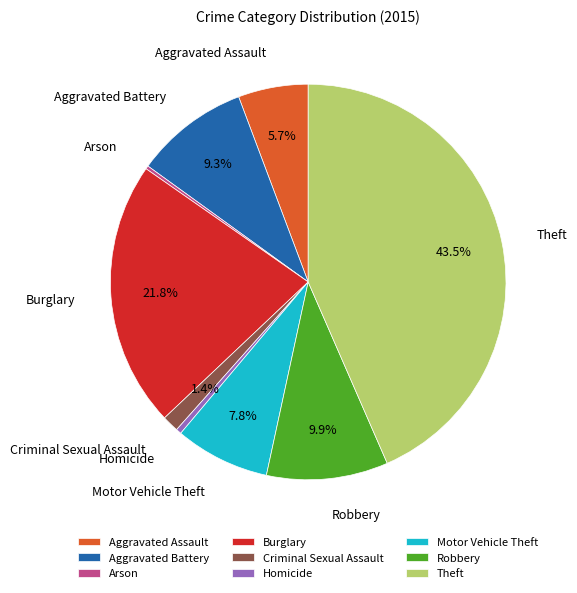

Which slice is the largest?

Theft